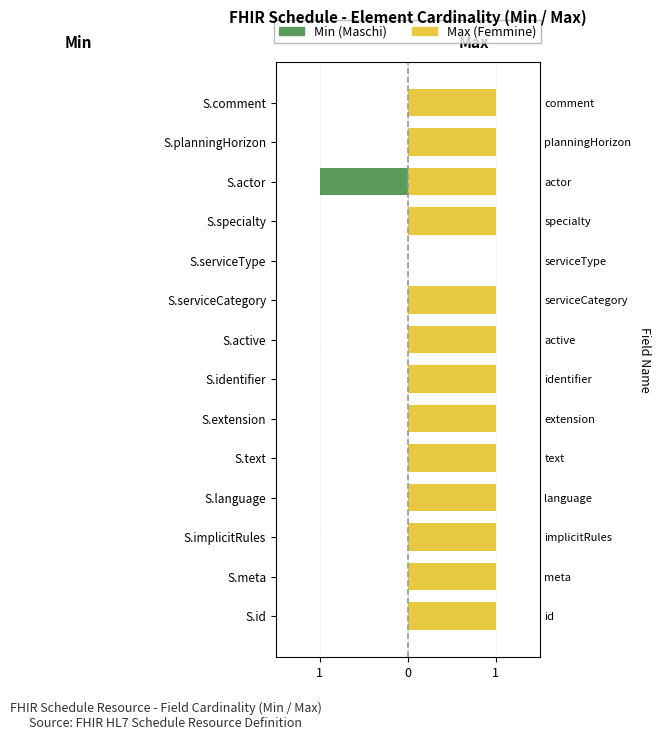

Rank the series by their average value, from highest to lowest.

Max (Femmine), Min (Maschi)